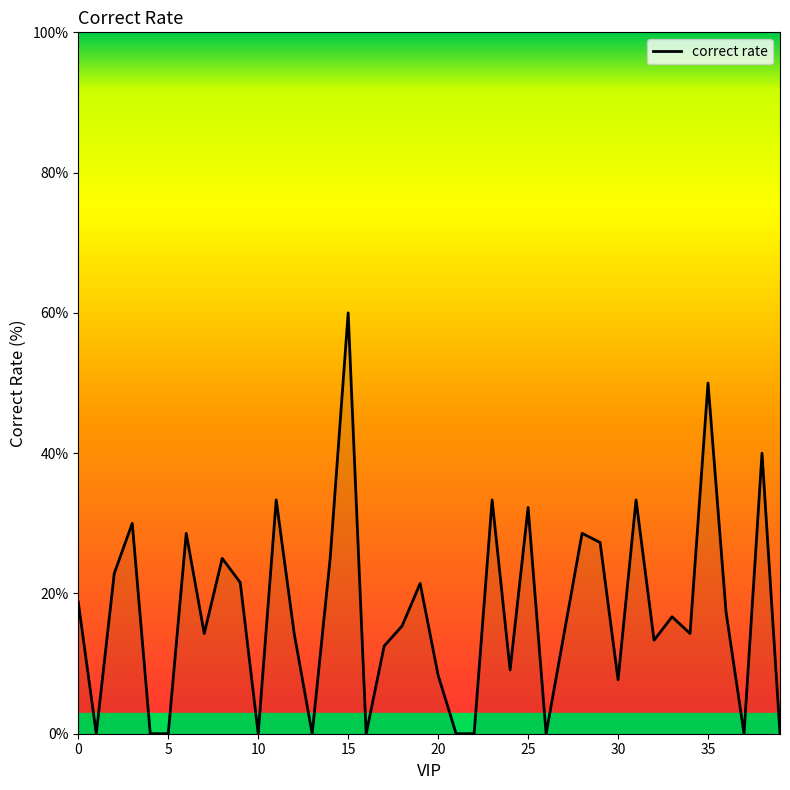

What is the difference between the maximum and minimum values?

60.0